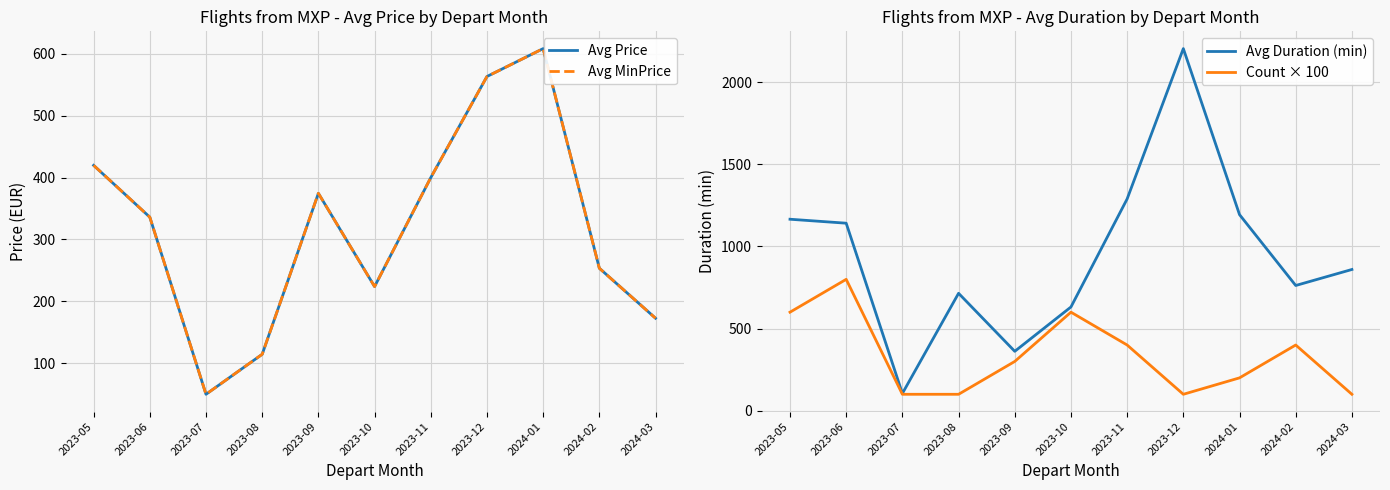

How many times do Avg MinPrice and Avg Duration (min) cross each other?

2